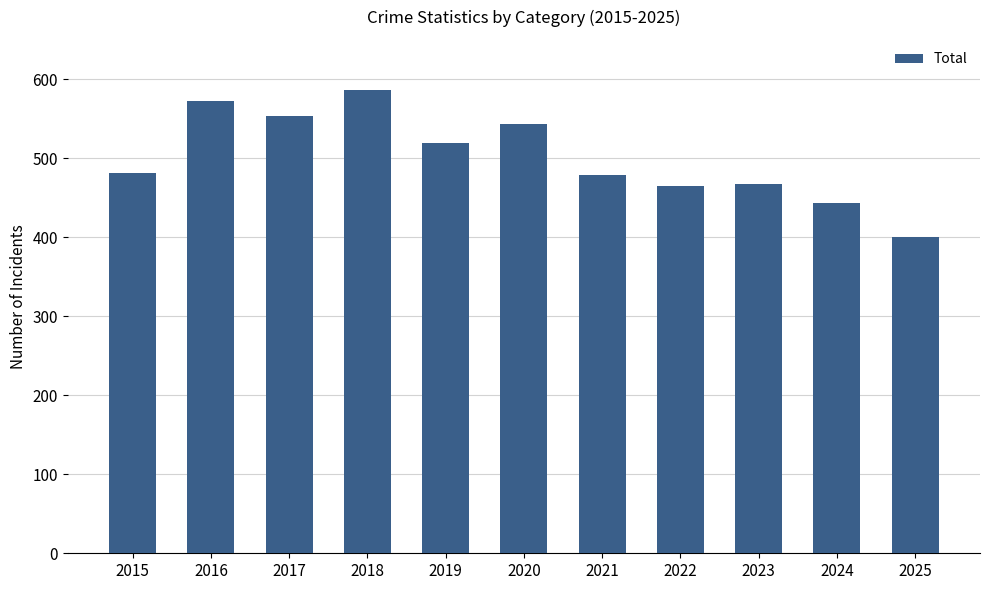

What is the change in value from 2019 to 2023?

-53